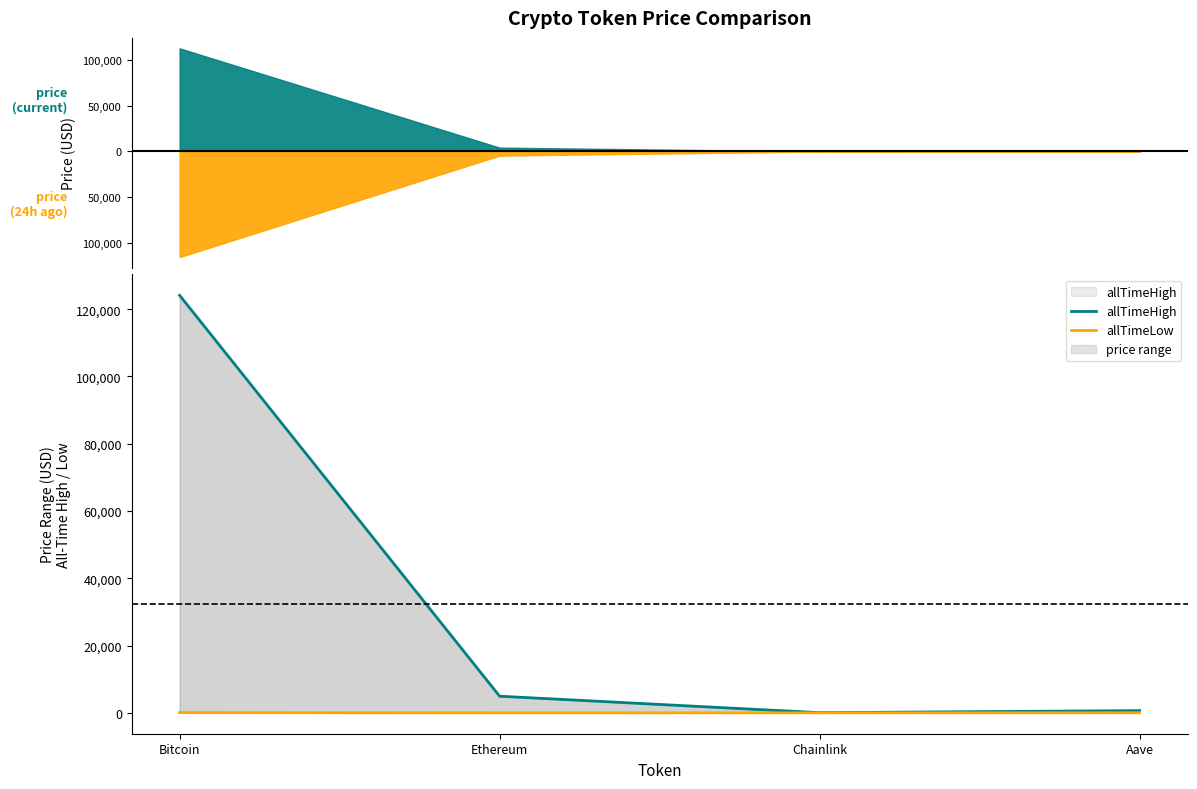

How many lines are shown in the chart?

2